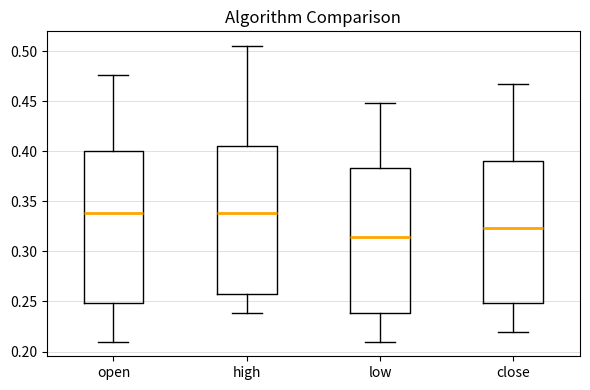

Which box has the lowest median line?

low